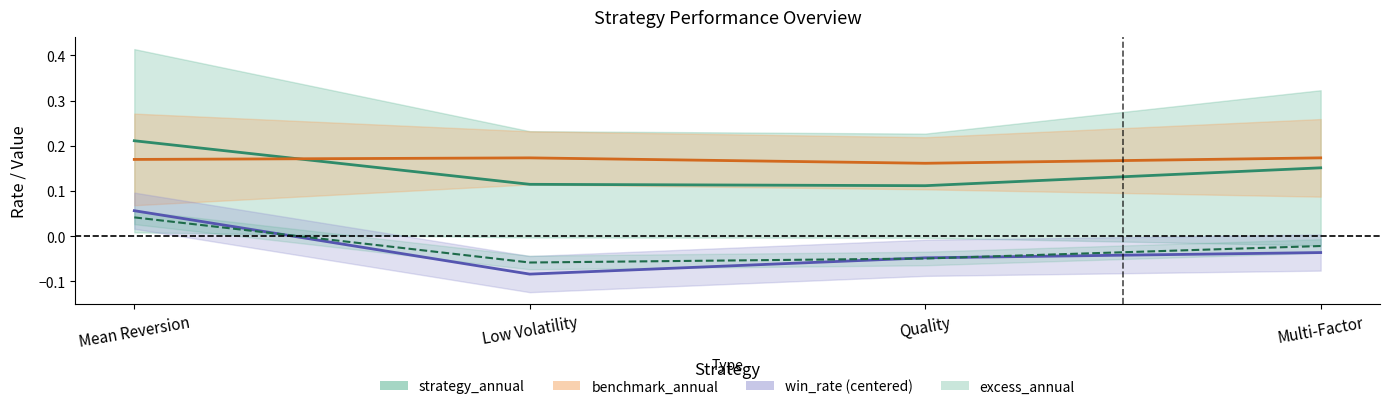

Which has a higher value, Mean Reversion or Low Volatility?

Mean Reversion